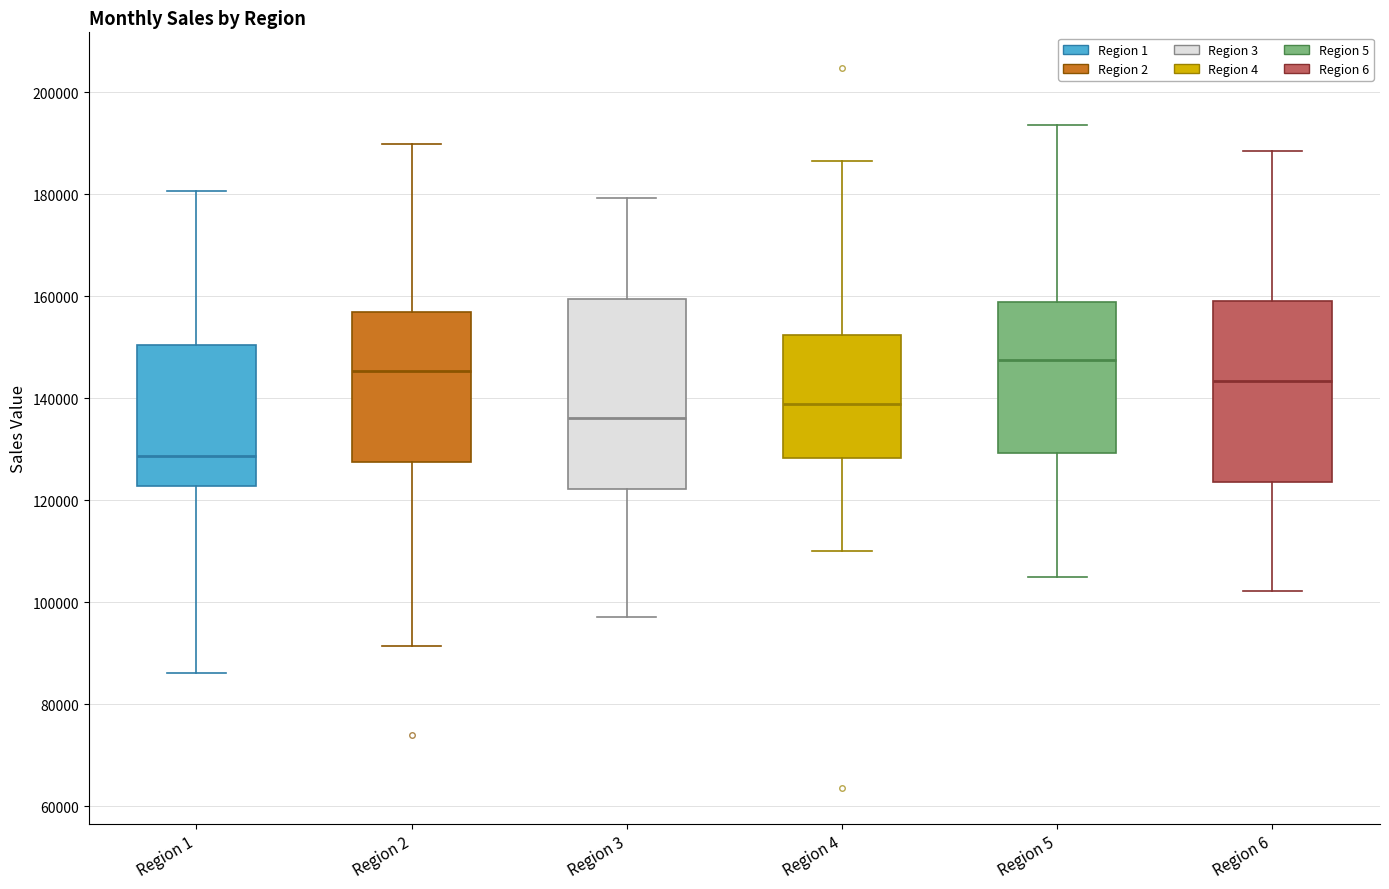

Which box has the highest median line?

Region 5